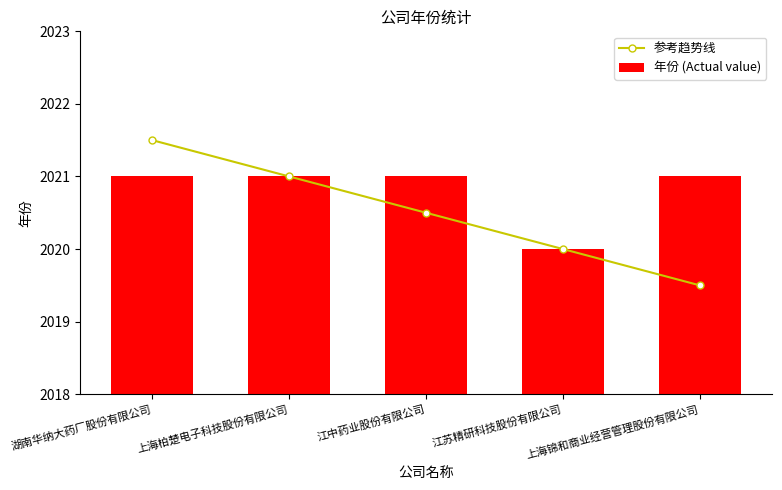

Which series has the widest spread of values?

参考趋势线